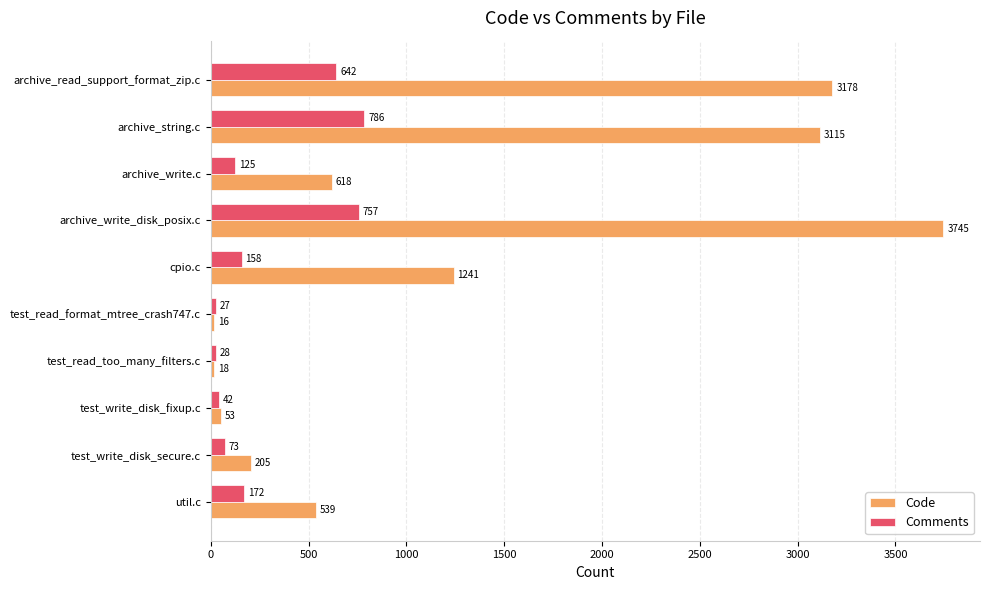

The Comments series shows 158 at cpio.c. True or false?

True